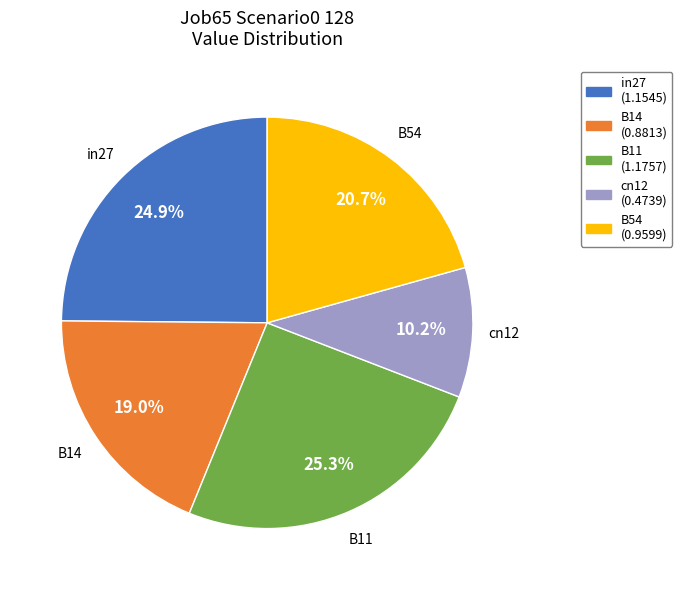

What is the smallest slice in the pie chart?

cn12